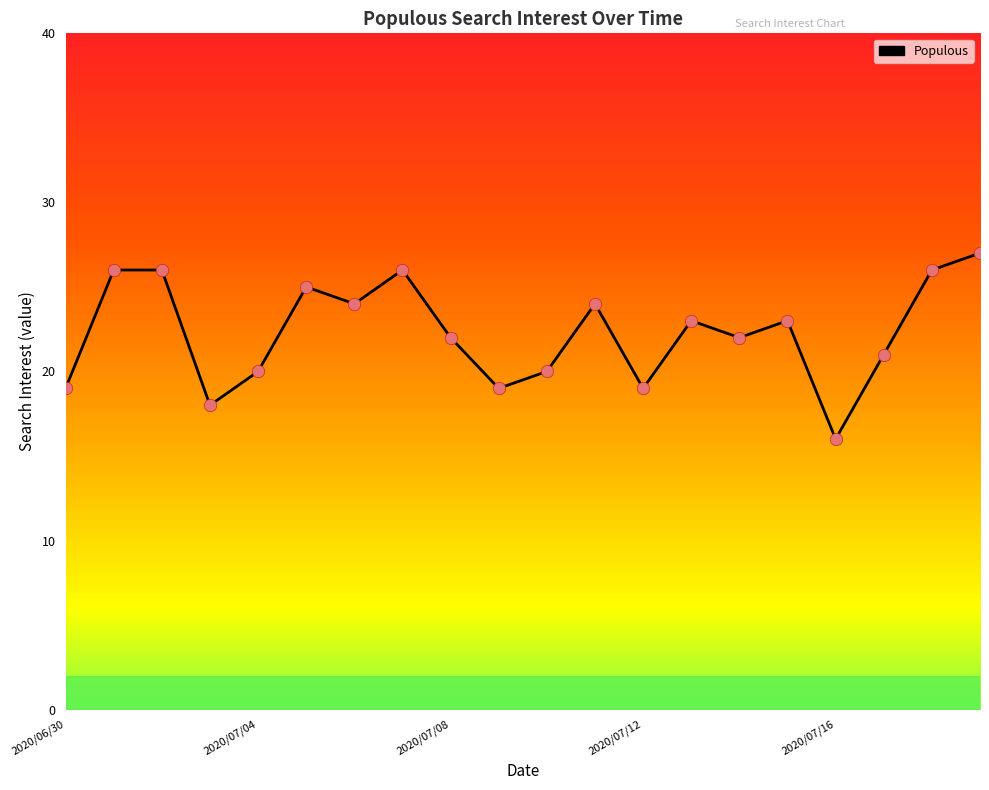

What is the difference between the maximum and minimum values?

11